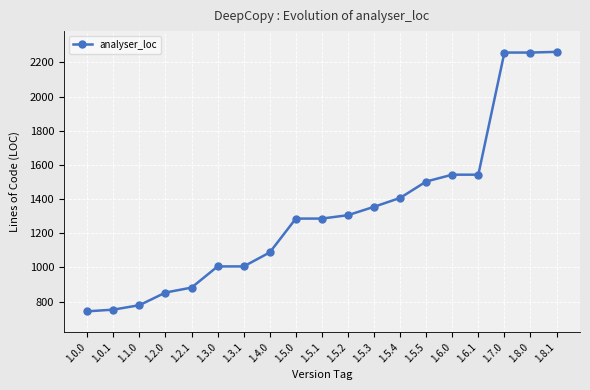

Approximately how many times larger is the value at 1.4.0 compared to 1.8.0?

0.5